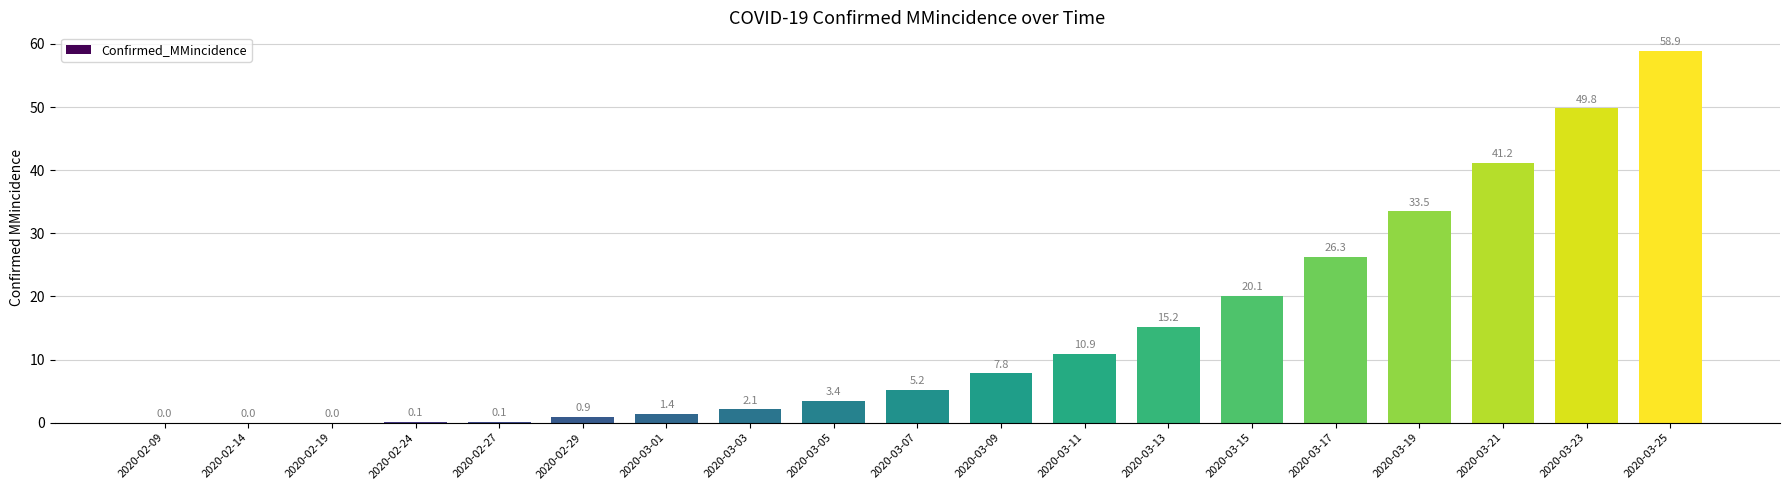

Where does the data first go above 5?

2020-03-07